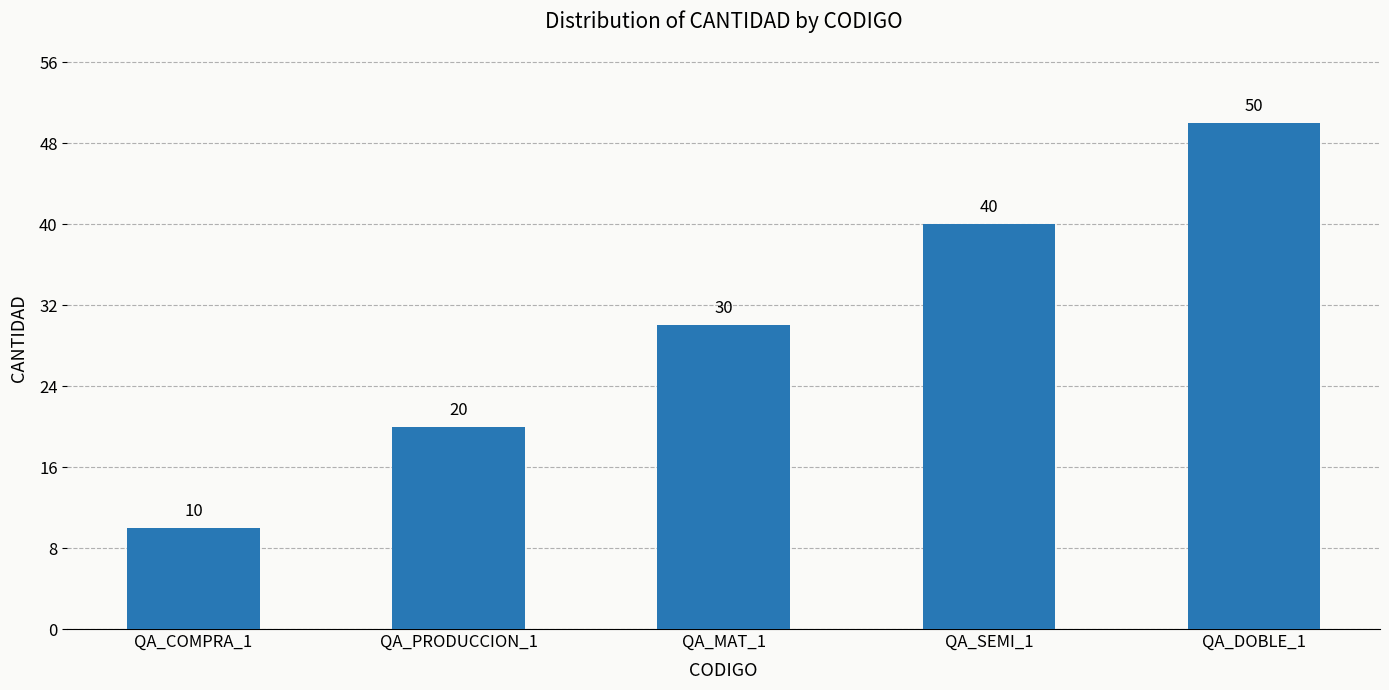

The chart shows a value of 60 at QA_SEMI_1. True or false?

False